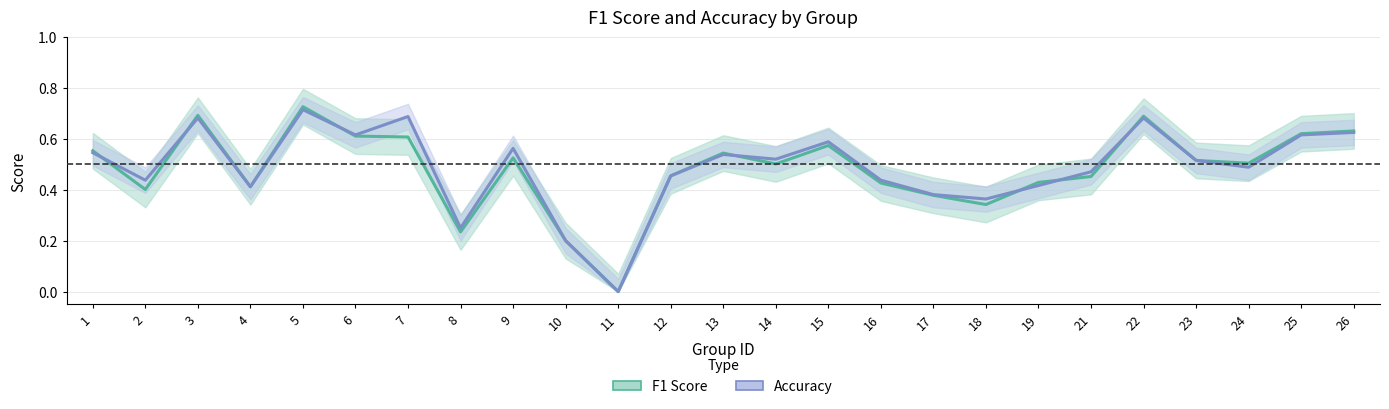

How many data points does each series have?

25